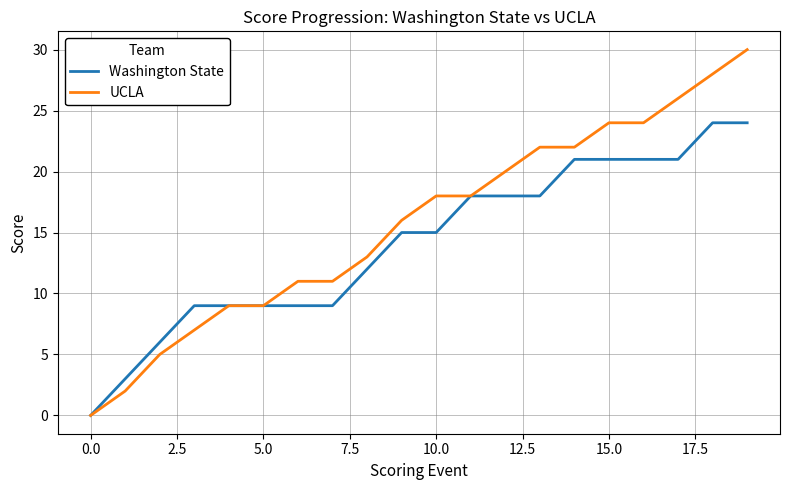

What is the sum of all Washington State values?

282